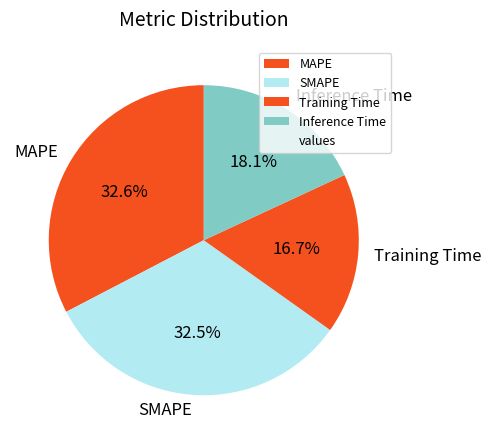

True or false: SMAPE accounts for 33% of the total.

True